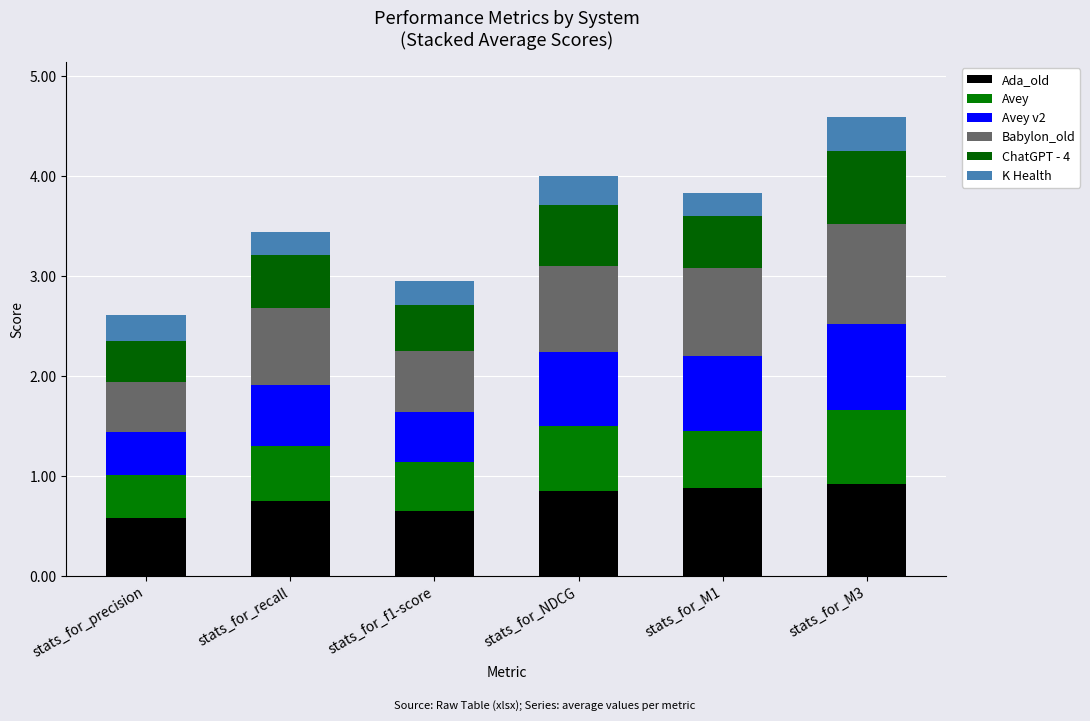

At which label is Ada_old closest to 0?

stats_for_precision